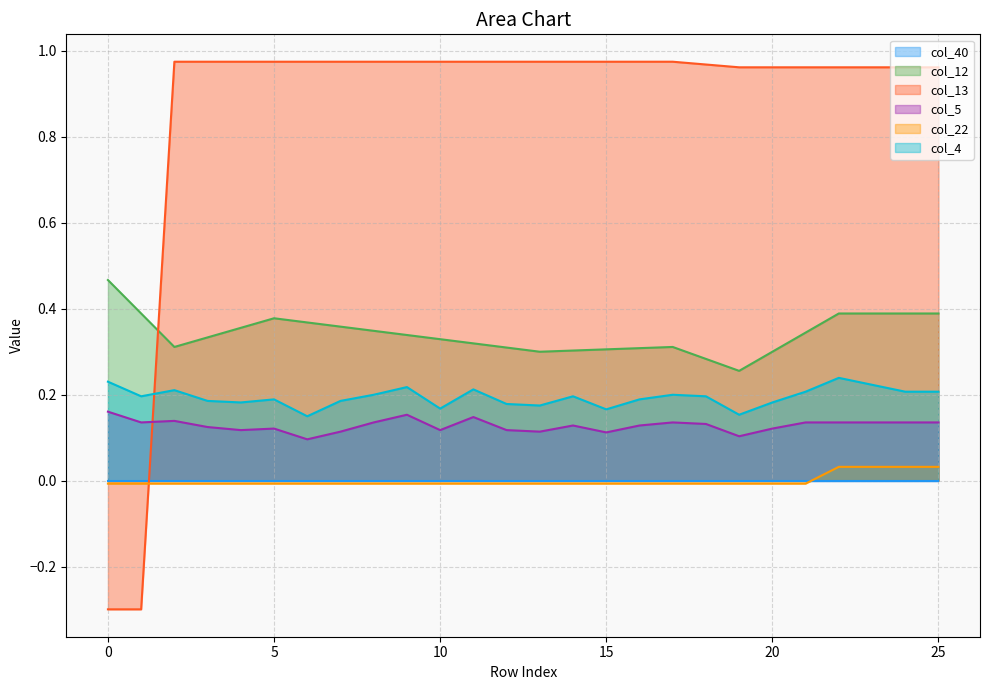

What is the value of the col_13 point at the 22nd from the left?

1.0